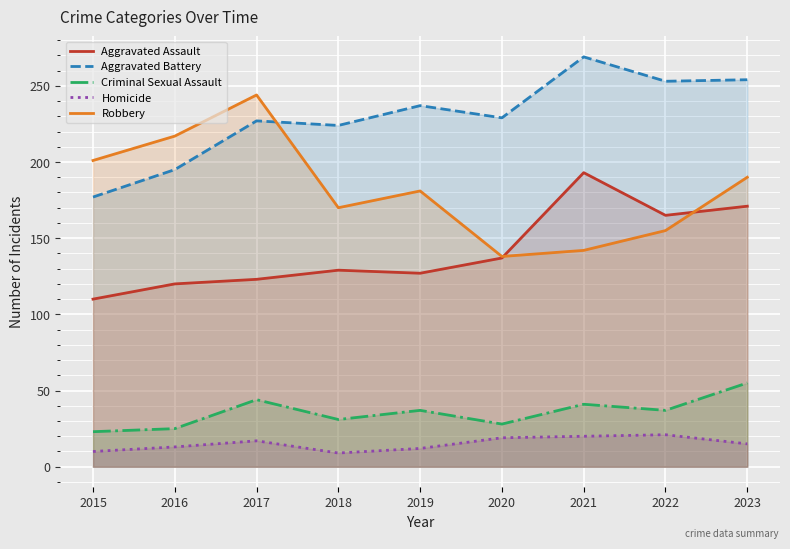

Where is the first local maximum for Homicide?

2017